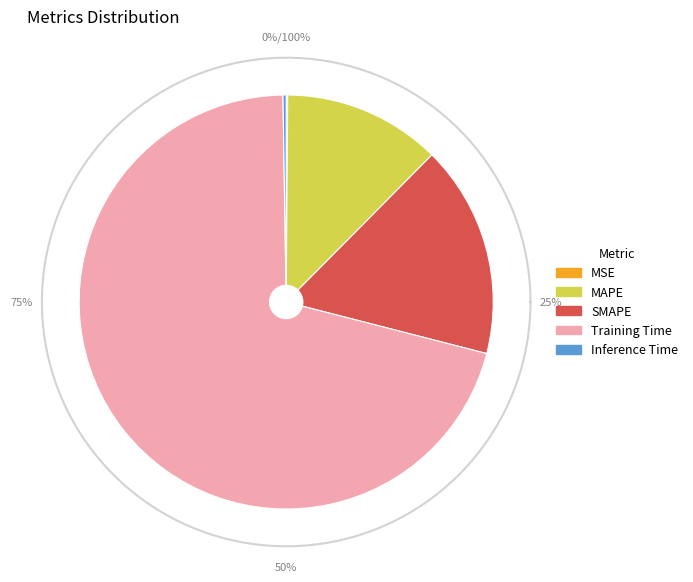

Which category has the biggest portion of the pie?

Training Time